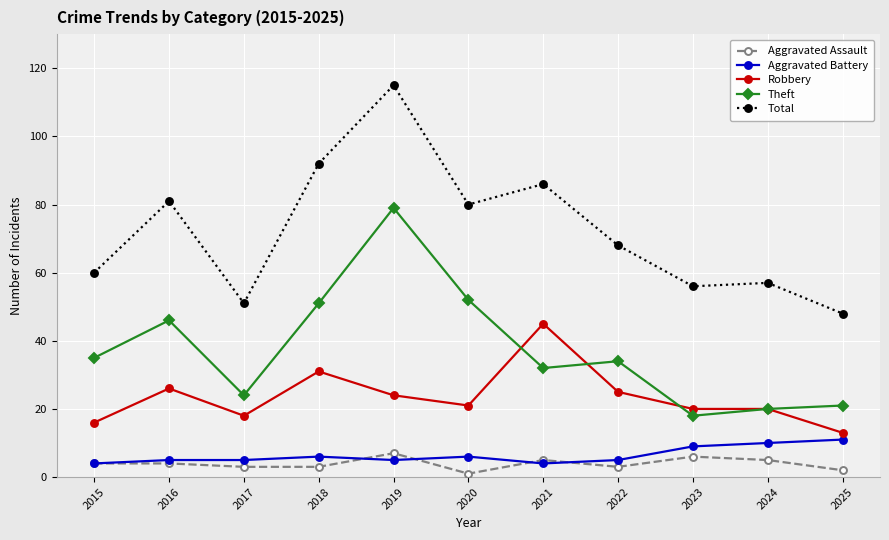

What is the value of the Theft point at the 11th from the left?

21